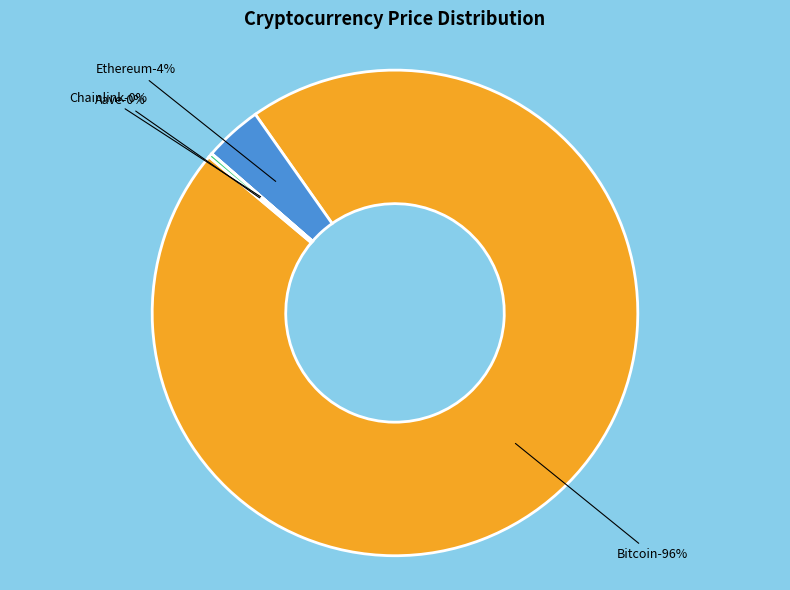

How many slices are in this pie chart?

4